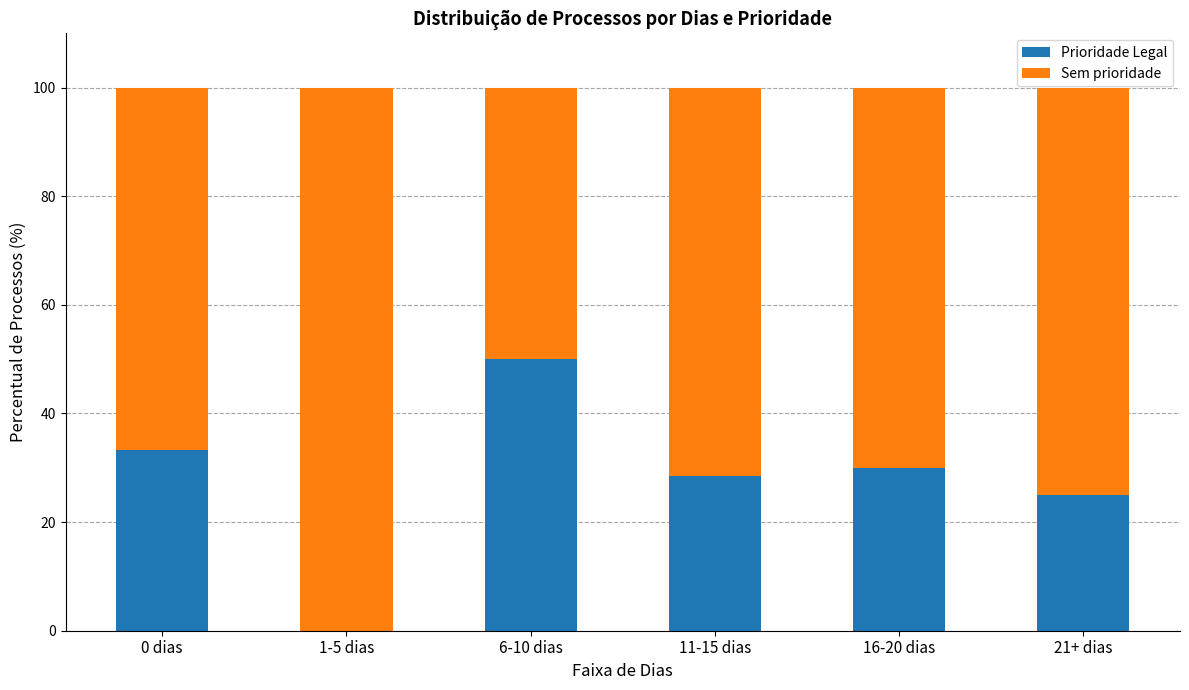

What is the total value across all series at 21+ dias?

100.0